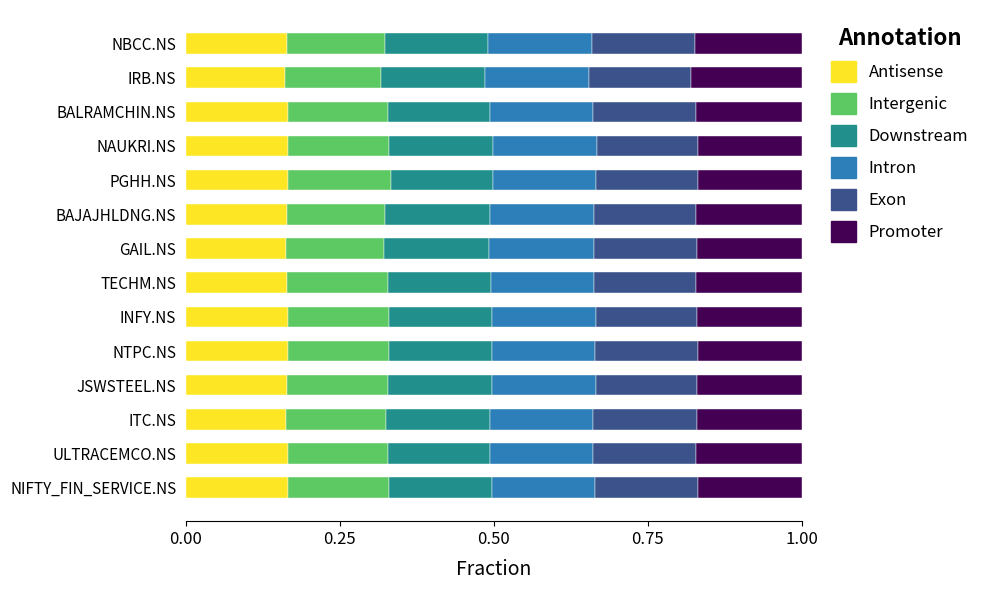

What is the total value across all series at PGHH.NS?

1.0